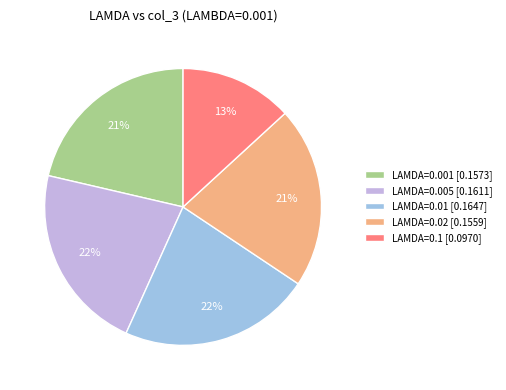

Is there a majority slice in this chart?

No